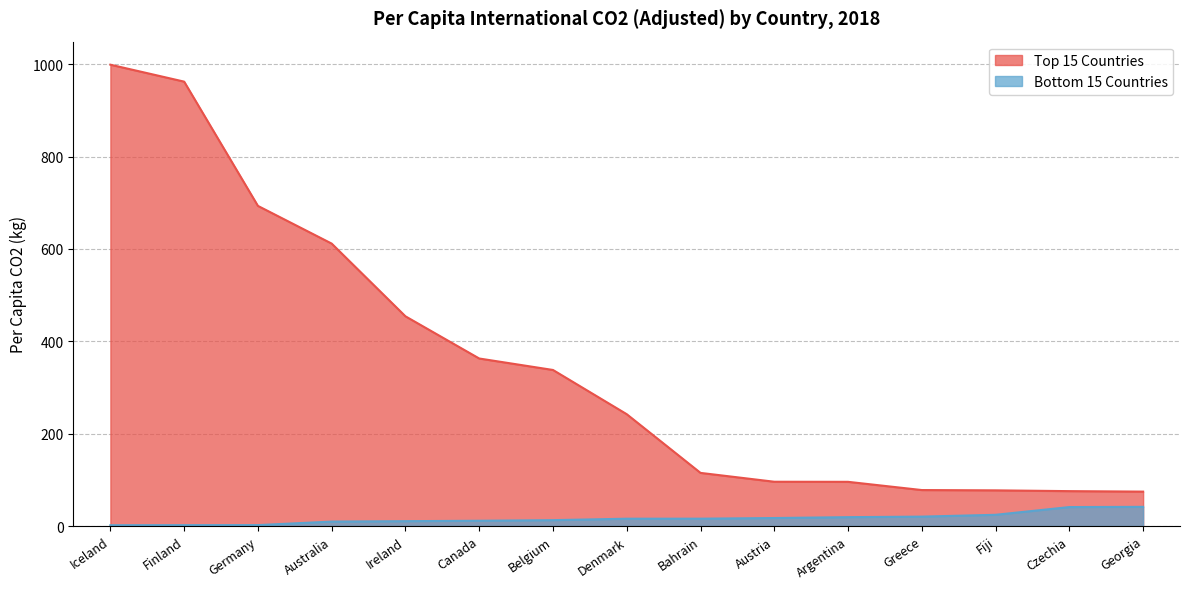

Rank the series by their maximum value, from lowest to highest.

Bottom 15 Countries, Top 15 Countries